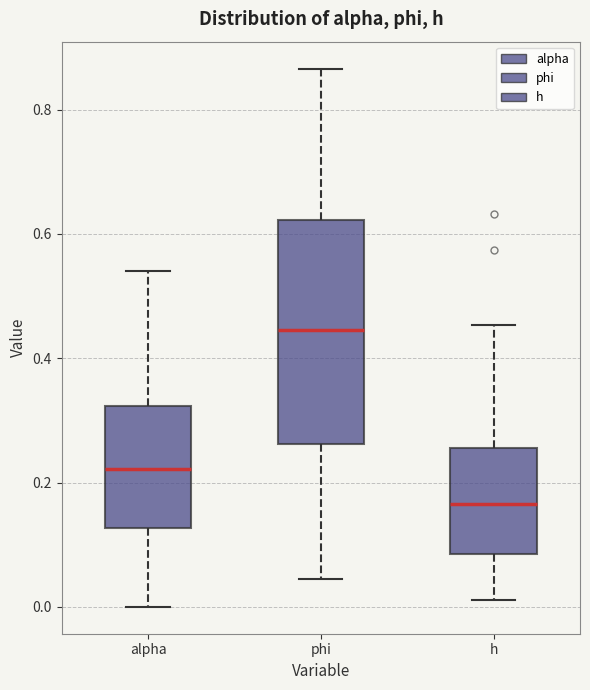

Reading left to right, read every box against the y-axis: the position of its median line, the range the box covers, and the ends of its whiskers. The values are not printed on the chart, so give them approximately, as read against the axis.

alpha: median 0.22, box 0.12 to 0.32, whiskers 0.00 to 0.54
phi: median 0.44, box 0.26 to 0.62, whiskers 0.04 to 0.86
h: median 0.16, box 0.08 to 0.26, whiskers 0.02 to 0.46